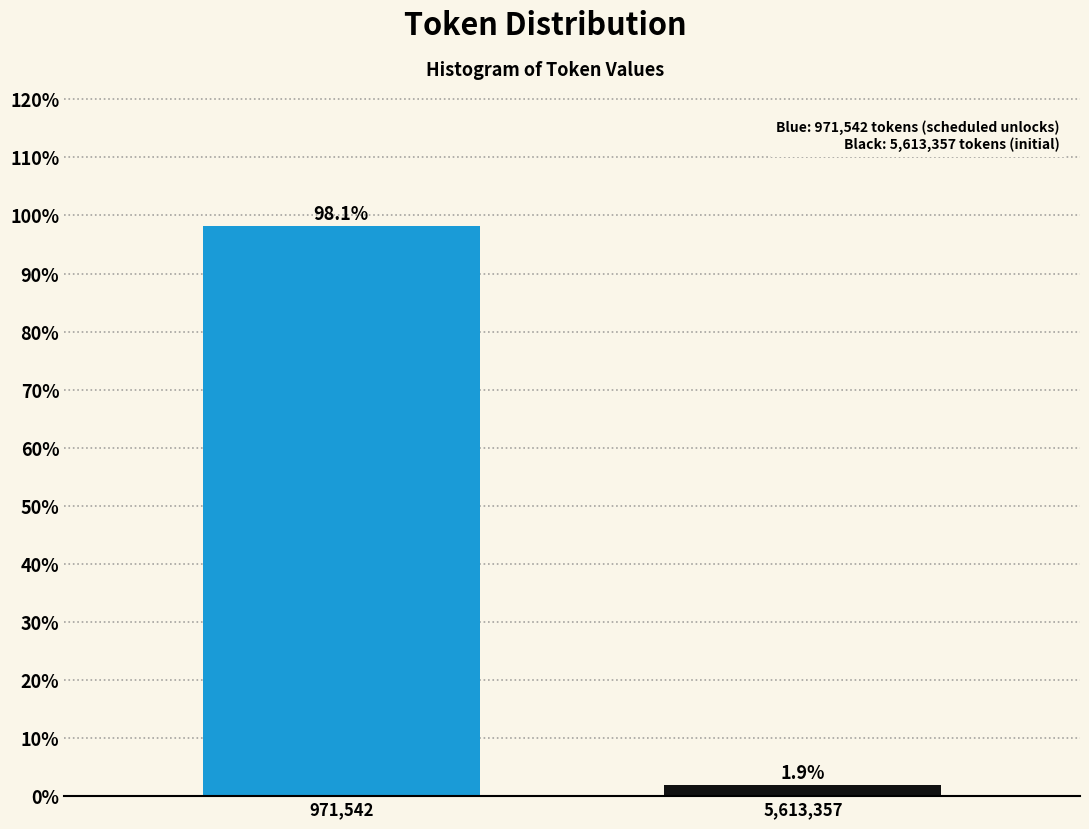

Reading left to right, list all the values displayed in this chart.

971,542=98.1	5,613,357=1.9